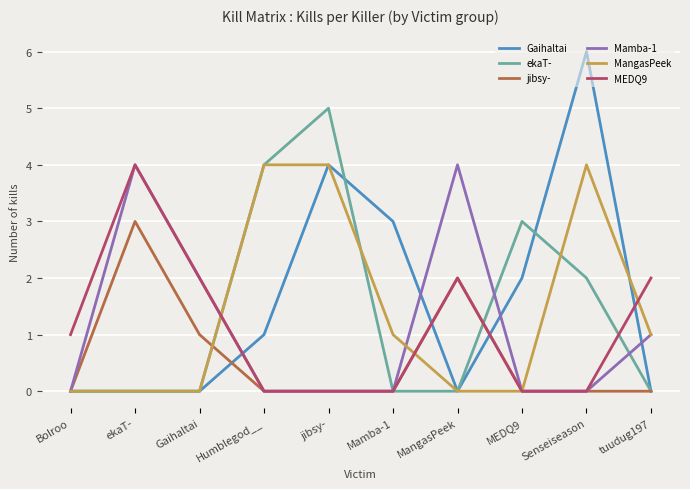

At which category is the sum across all series the highest?

jibsy-